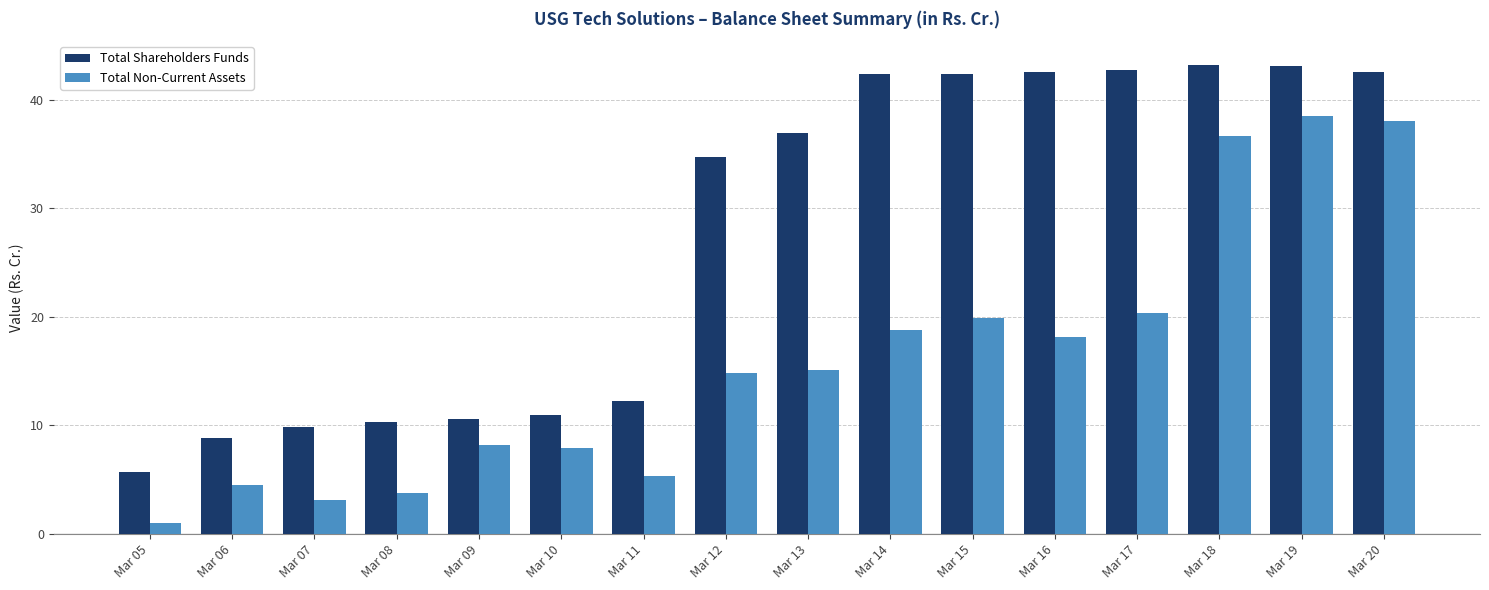

What is the difference between the highest and lowest values at Mar 16?

24.4